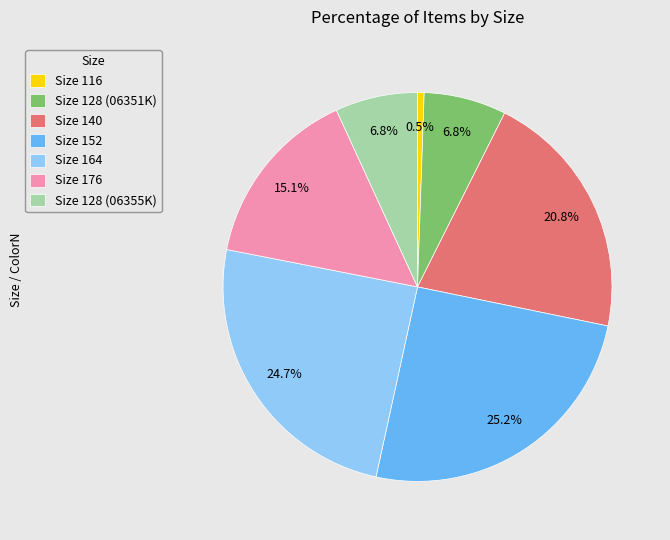

Does Size 128 (06355K) represent more than half of the total?

No